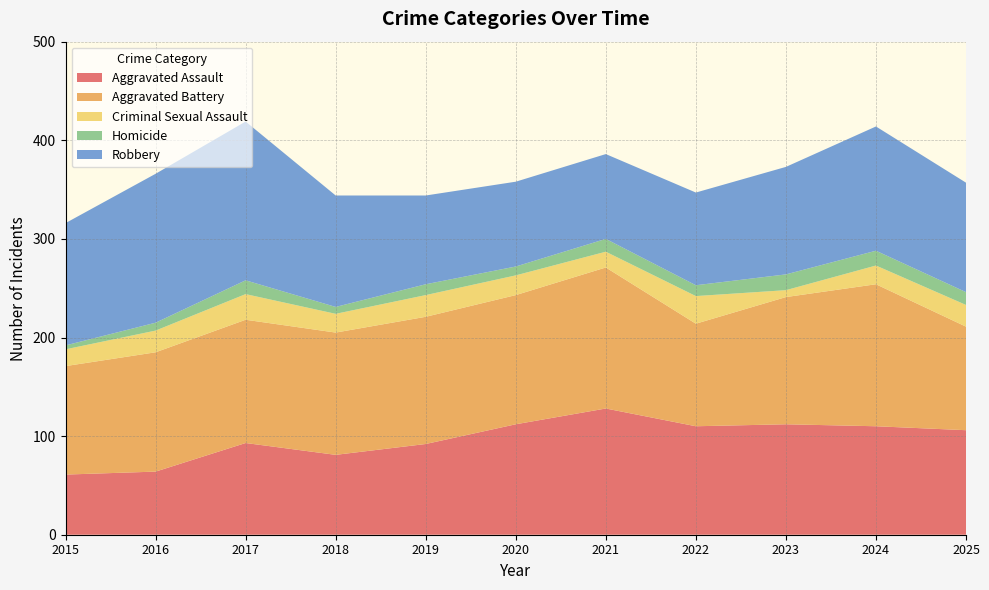

Reading left to right, list all the values displayed in this chart.

Aggravated Assault: 61	64	93	81	92	112	128	110	112	110	106
Aggravated Battery: 110	121	125	124	129	131	143	104	129	144	105
Criminal Sexual Assault: 17	22	26	19	22	20	16	28	7	19	22
Homicide: 4	8	14	7	11	9	13	11	16	15	13
Robbery: 124	151	161	113	90	86	86	94	109	126	111